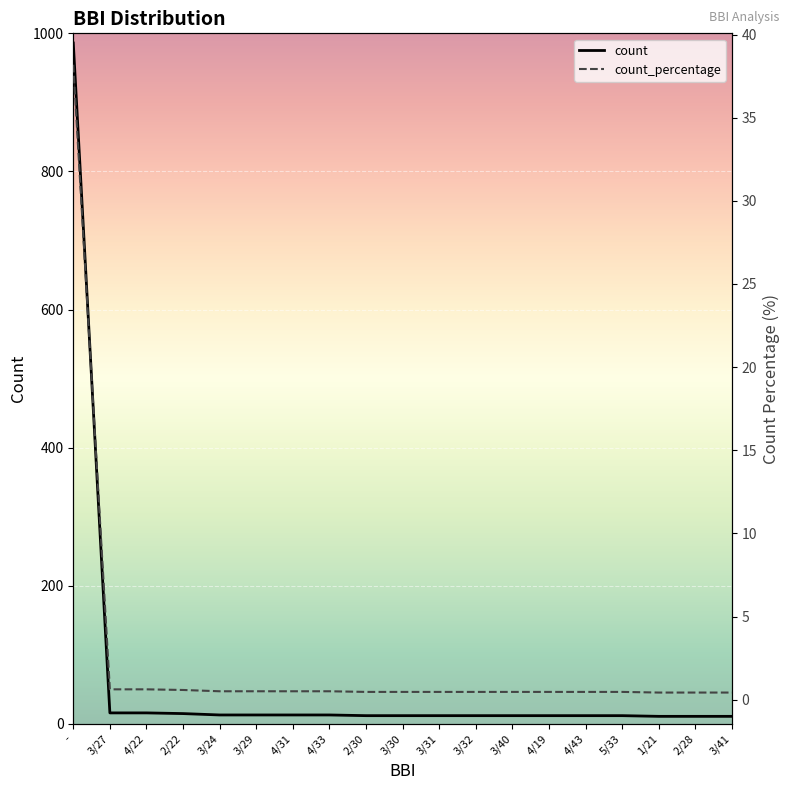

Rank the series by their maximum value, from lowest to highest.

count_percentage, count